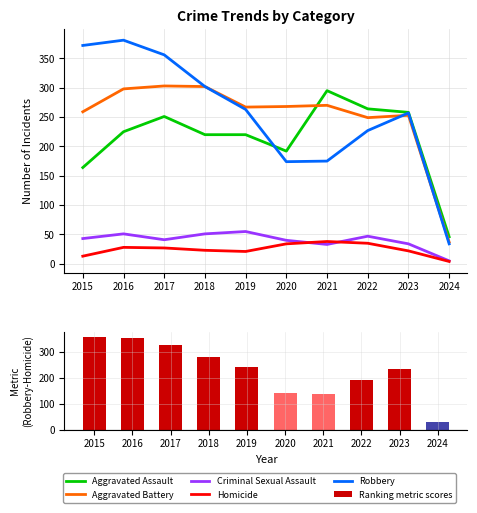

What is the minimum value shown in the chart?

4